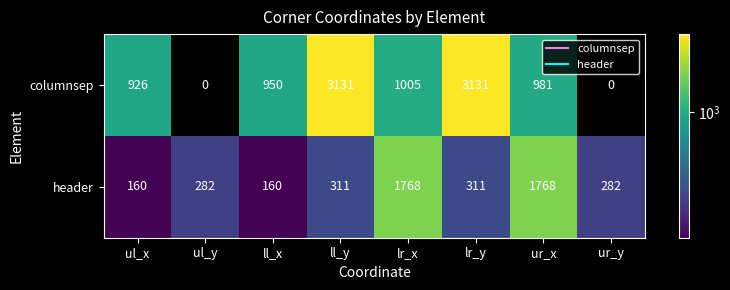

Rank the series at ul_x from highest to lowest value.

columnsep, header